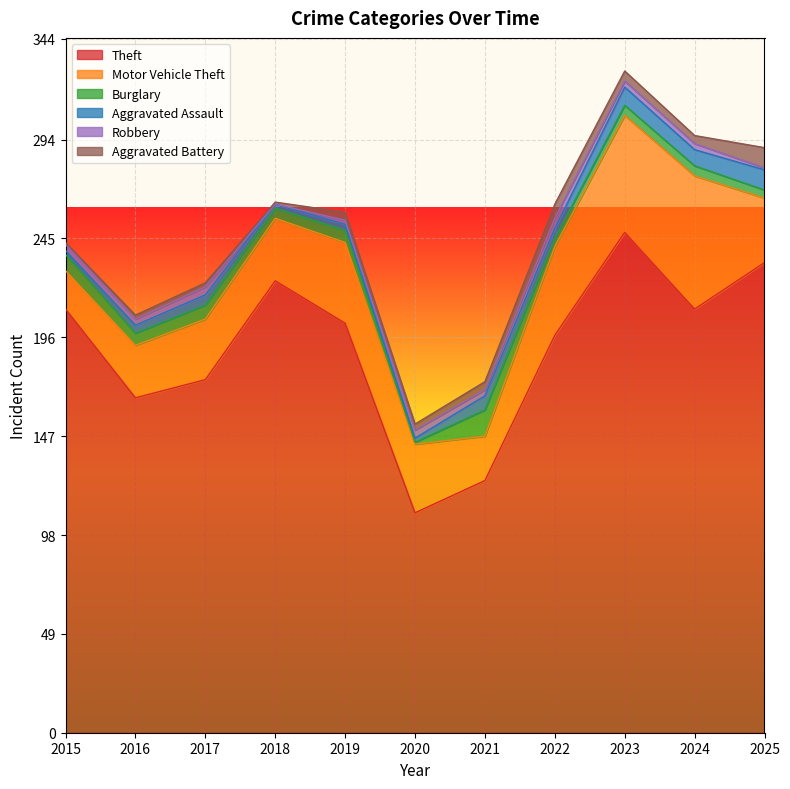

At which category does Theft reach its first local valley?

2016